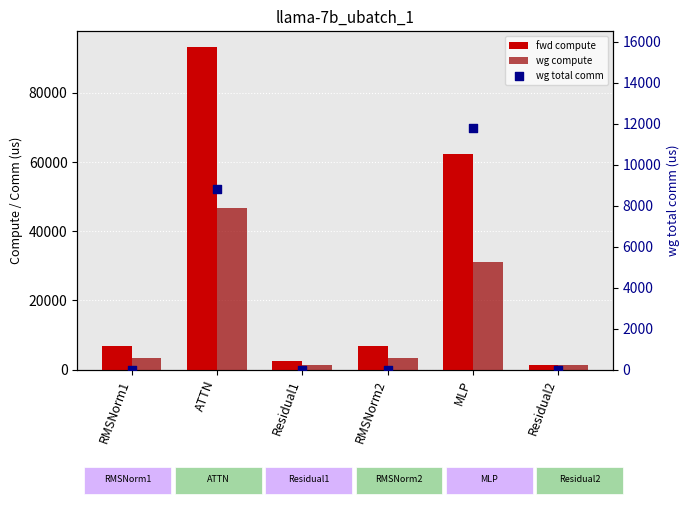

Which series contains the lowest Y value?

wg total comm